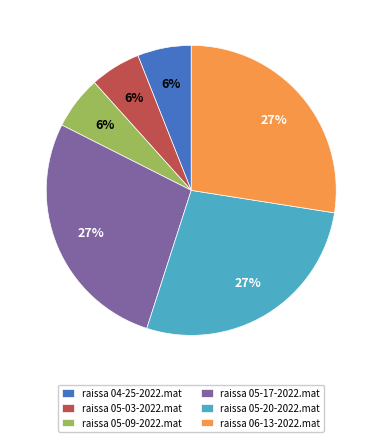

To the nearest percent, what percentage of the pie is raissa 06-13-2022.mat?

27%